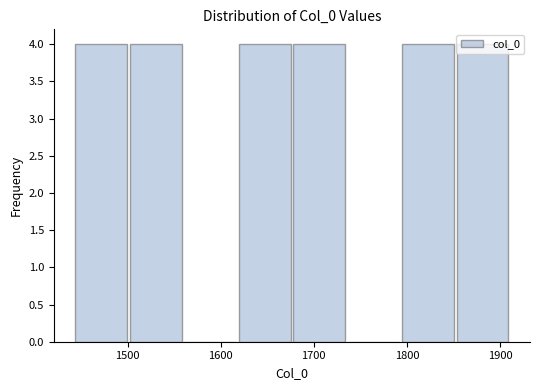

Reading left to right, list every bar in this chart as the range it spans on the x-axis followed by its height. Neither the bar edges nor the heights are printed on the chart, so give them approximately, as read against the axes.

1440 to 1500: 4
1500 to 1560: 4
1560 to 1620: 0
1620 to 1680: 4
1680 to 1740: 4
1740 to 1790: 0
1790 to 1850: 4
1850 to 1910: 4